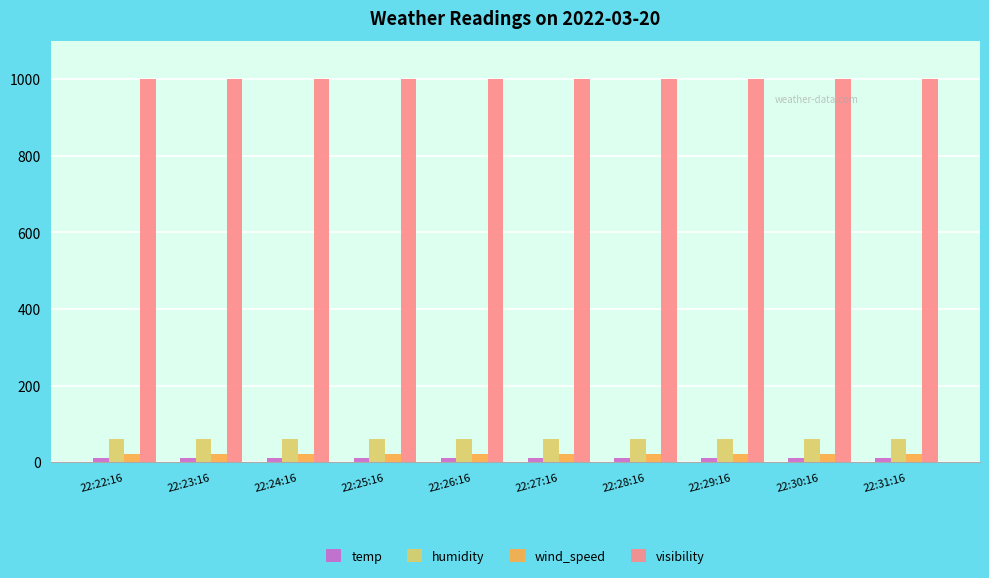

What is the label of the 5th bar from the left?

22:26:16